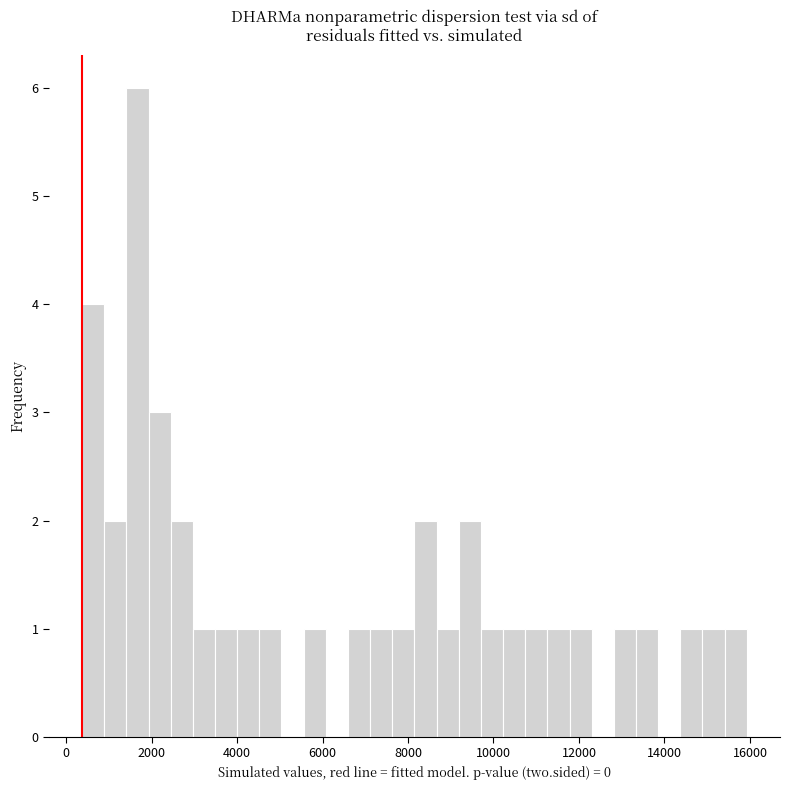

Read against the x-axis, roughly where is the centre of the tallest bar?

1600